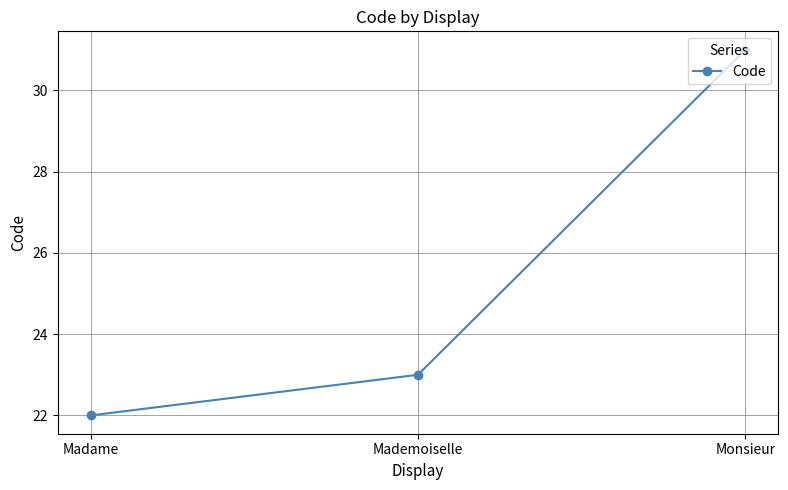

Does the chart have visible grid lines?

Yes